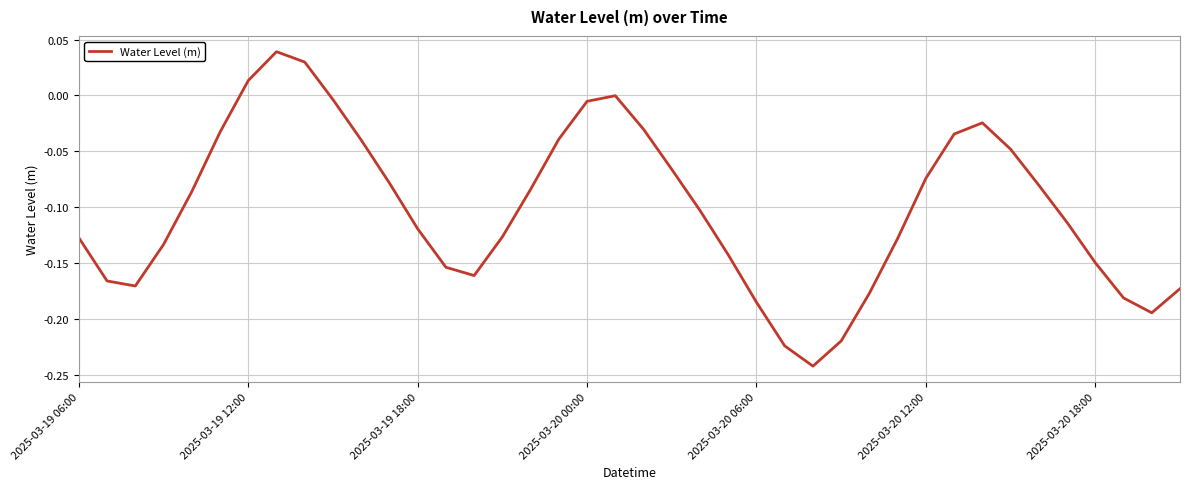

How many lines are shown in the chart?

1